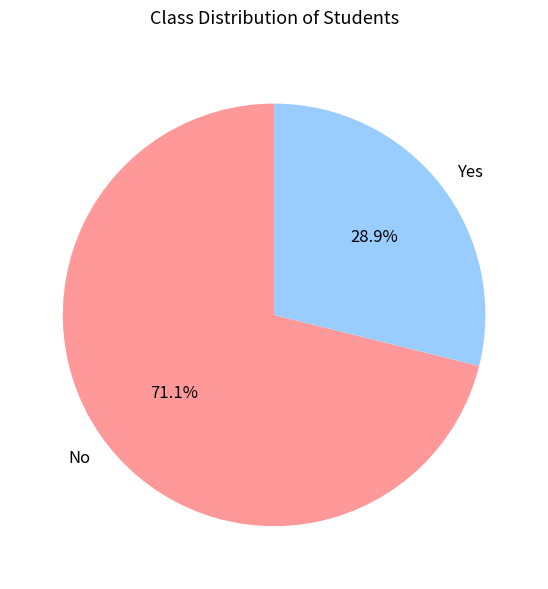

Is there a majority slice in this chart?

Yes